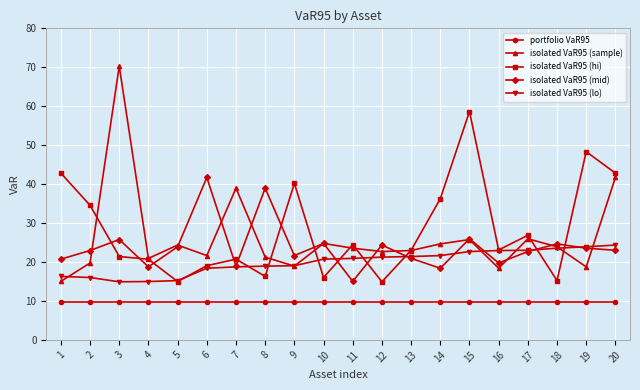

Does the chart have visible grid lines?

Yes